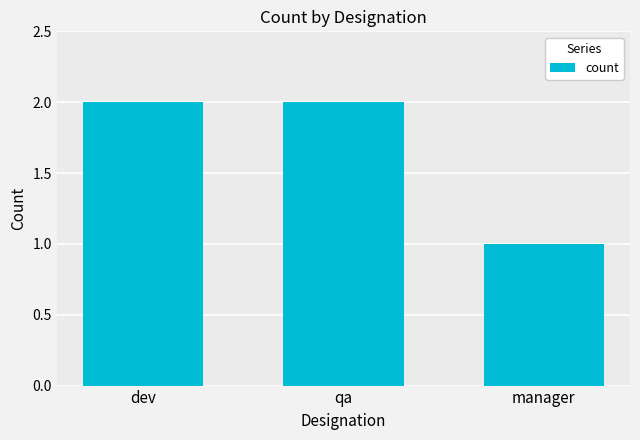

How many bars are there in total?

3